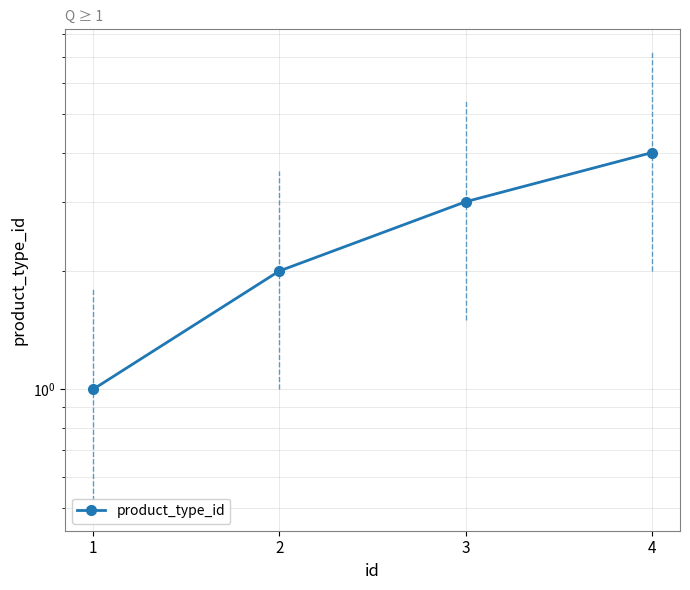

Rank the categories by value from highest to lowest.

4, 3, 2, 1